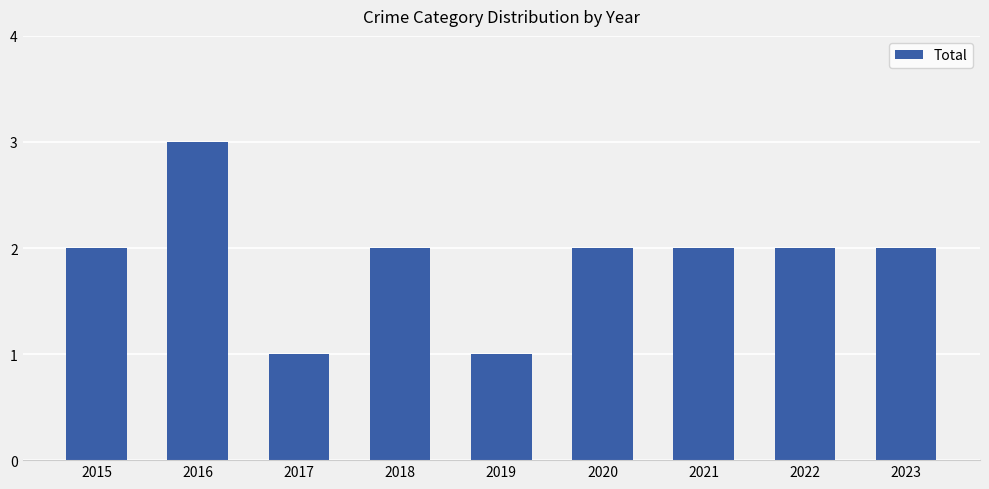

What is the difference between the maximum and minimum values?

2